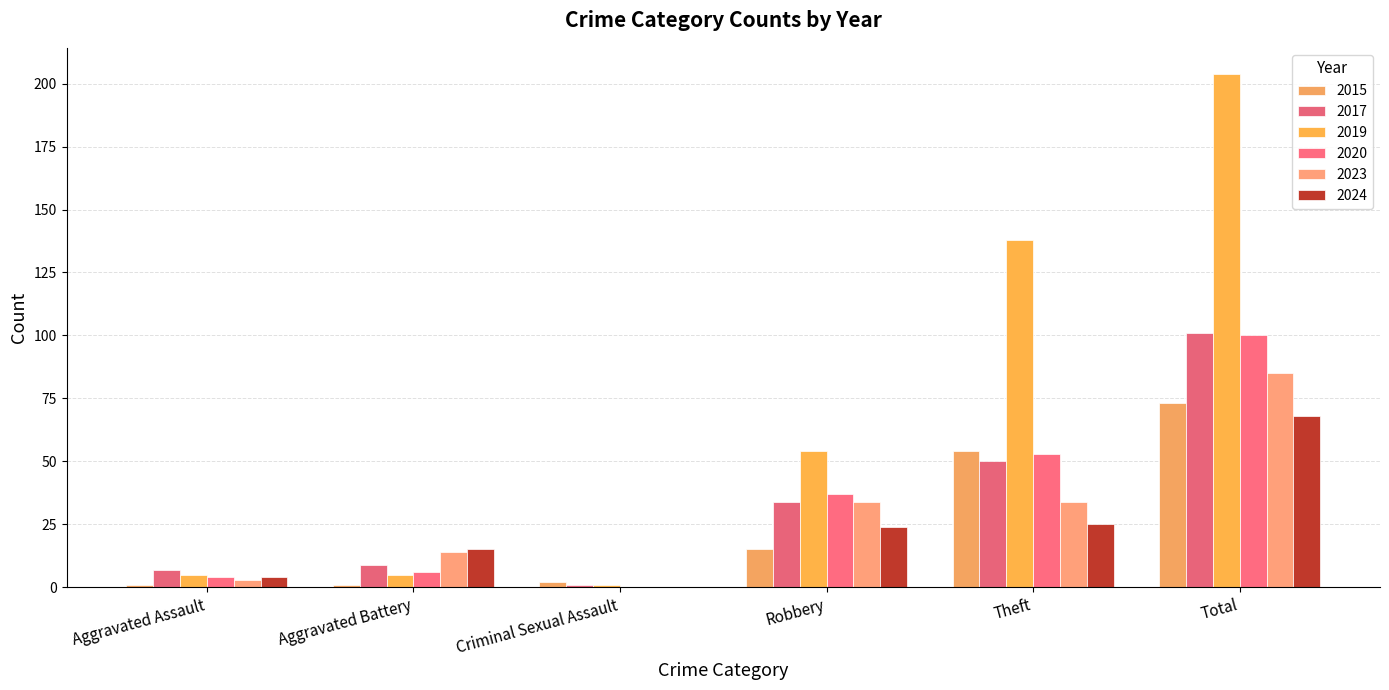

How many data points does each series have?

6